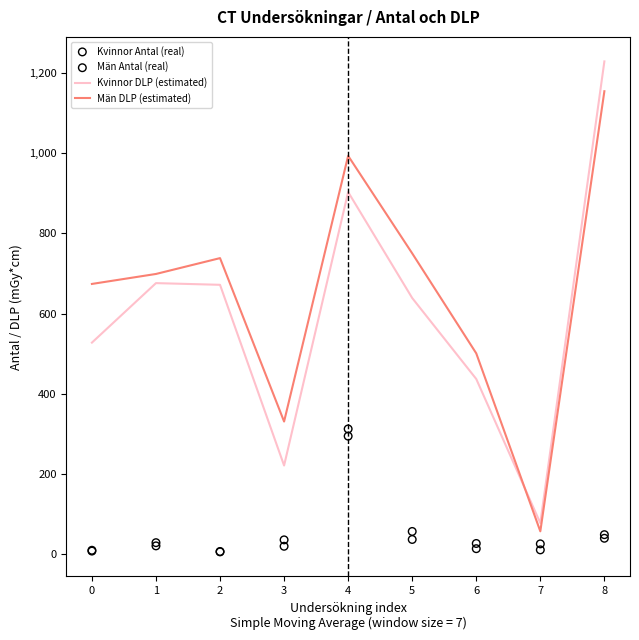

At how many categories does at least one series exceed 930?

2